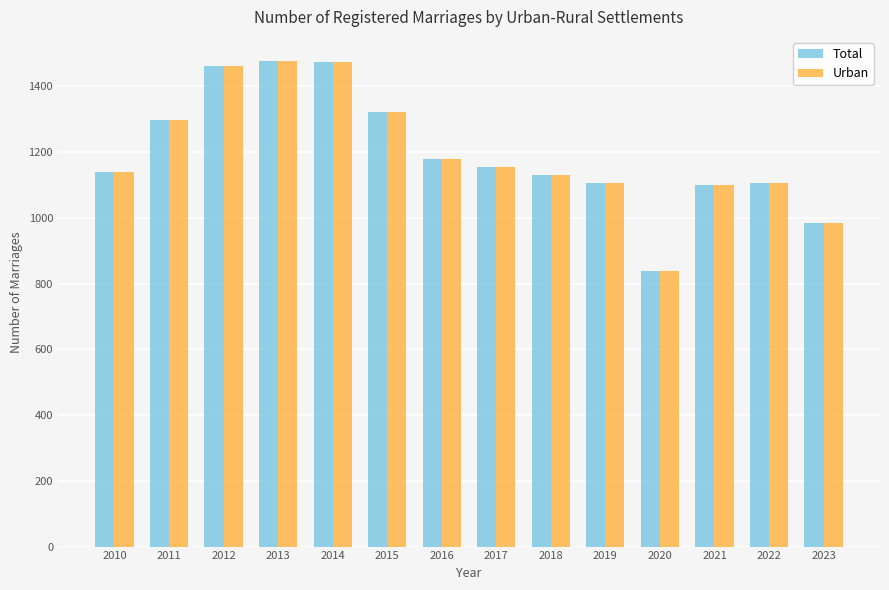

What is the sum of the Urban values at 2010 and 2013?

2618